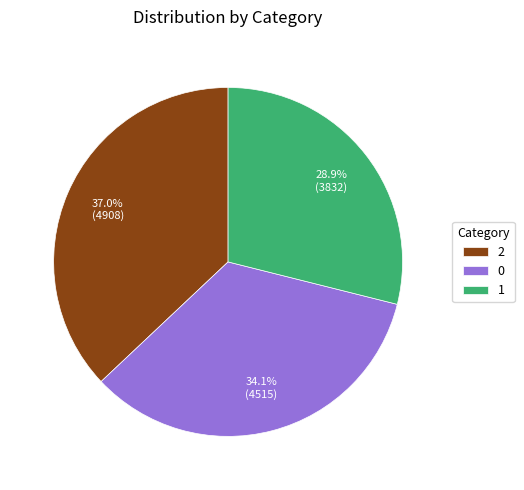

What is the largest slice in the pie chart?

2